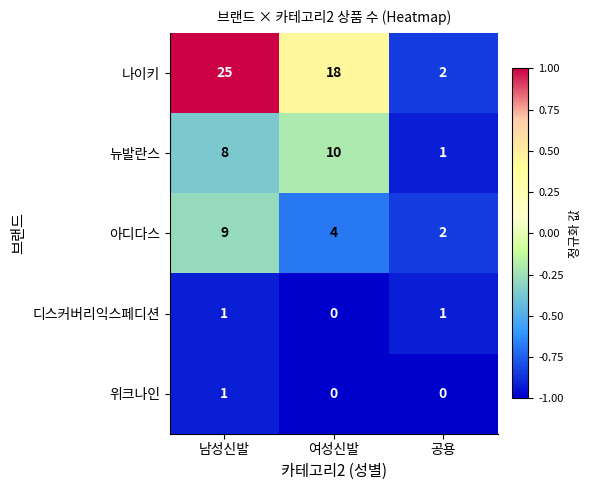

Which category has the highest value across all series?

남성신발